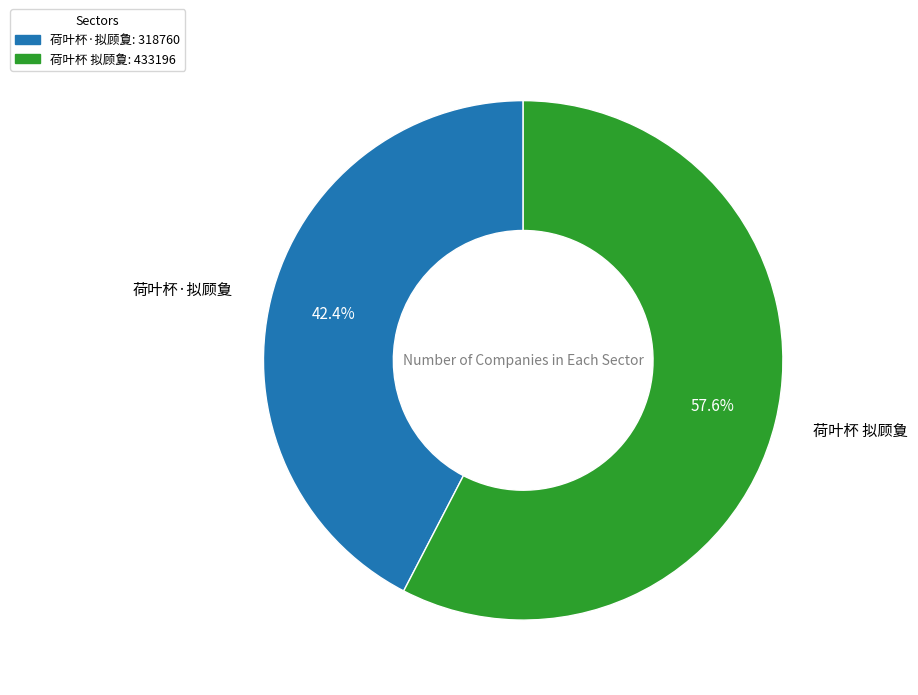

Which has a higher value, 荷叶杯·拟顾夐 or 荷叶杯 拟顾夐?

荷叶杯 拟顾夐